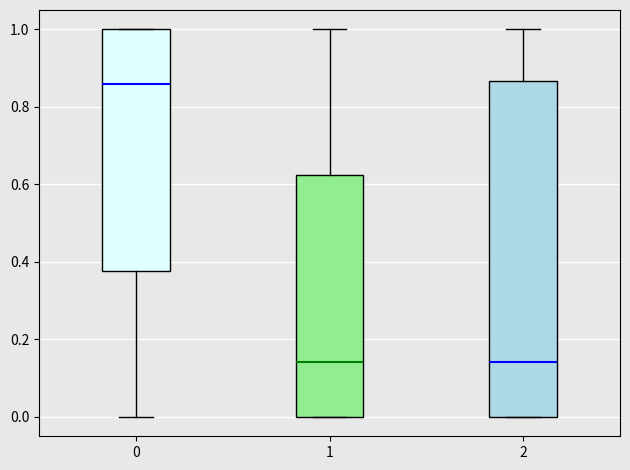

Where is the lower edge of the box at x = 2 on the y-axis? The values are not printed on the chart, so give them approximately, as read against the axis.

0.00